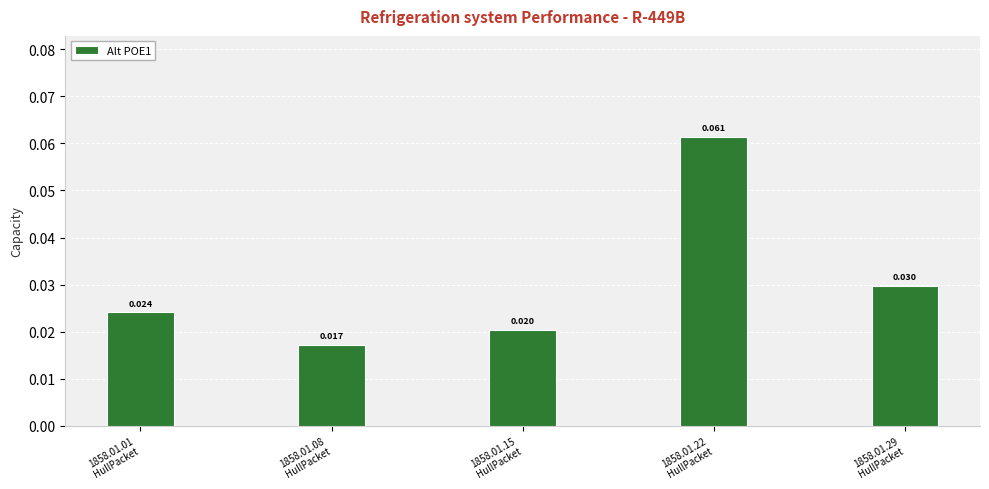

What is the label of the 1st bar from the left?

1858.01.01
HullPacket